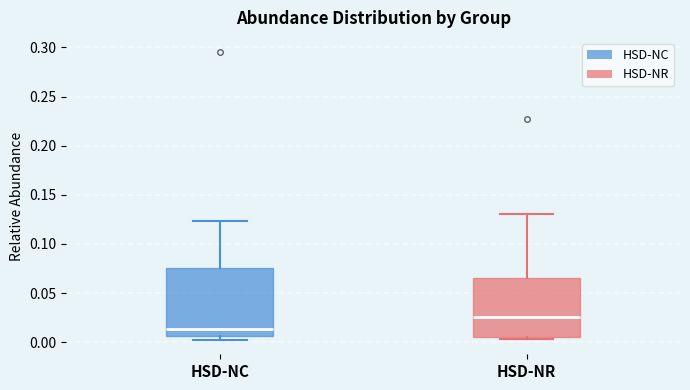

Where is the lower edge of the box for HSD-NR on the y-axis? The values are not printed on the chart, so give them approximately, as read against the axis.

0.005